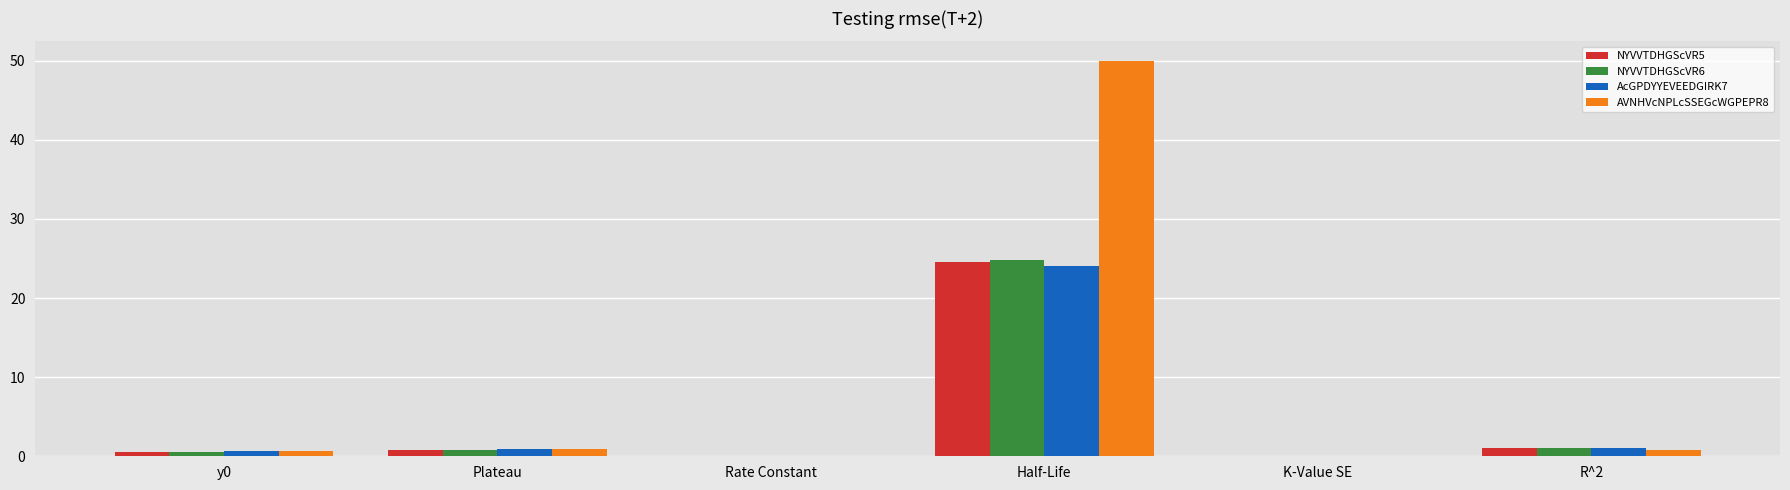

What is the sum of all NYVVTDHGScVR6 values?

27.1